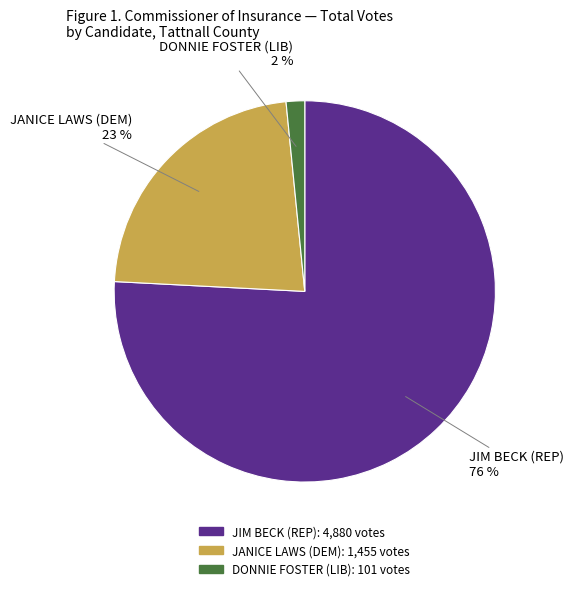

Is the sum of DONNIE FOSTER (LIB) and JANICE LAWS (DEM) greater than half?

No